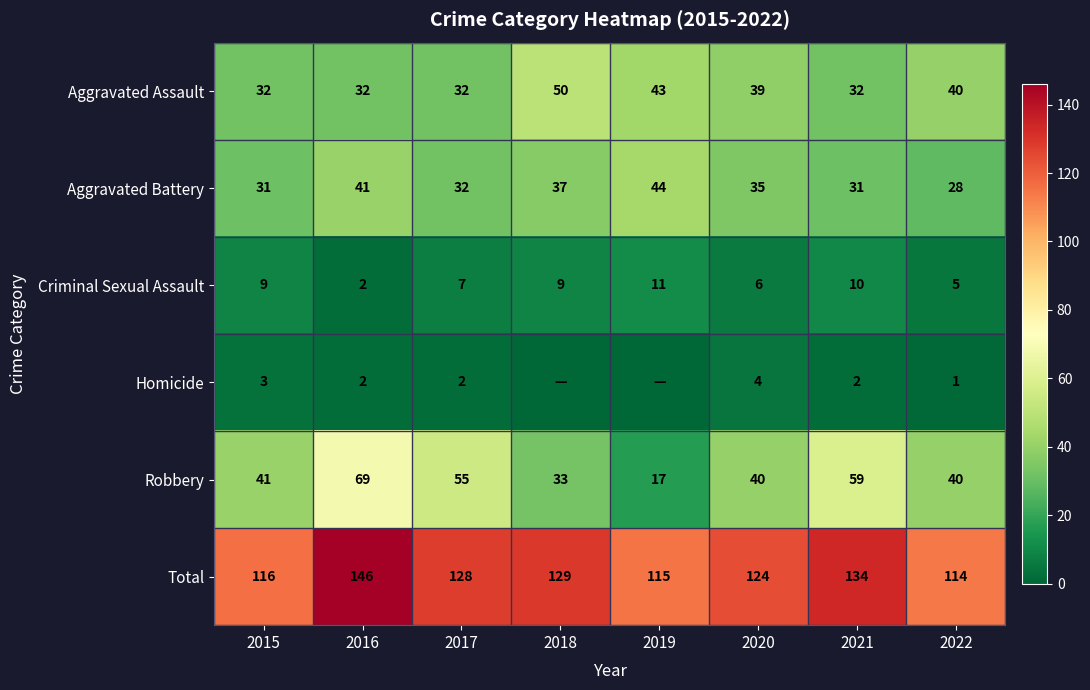

At how many categories does at least one series exceed 132?

2